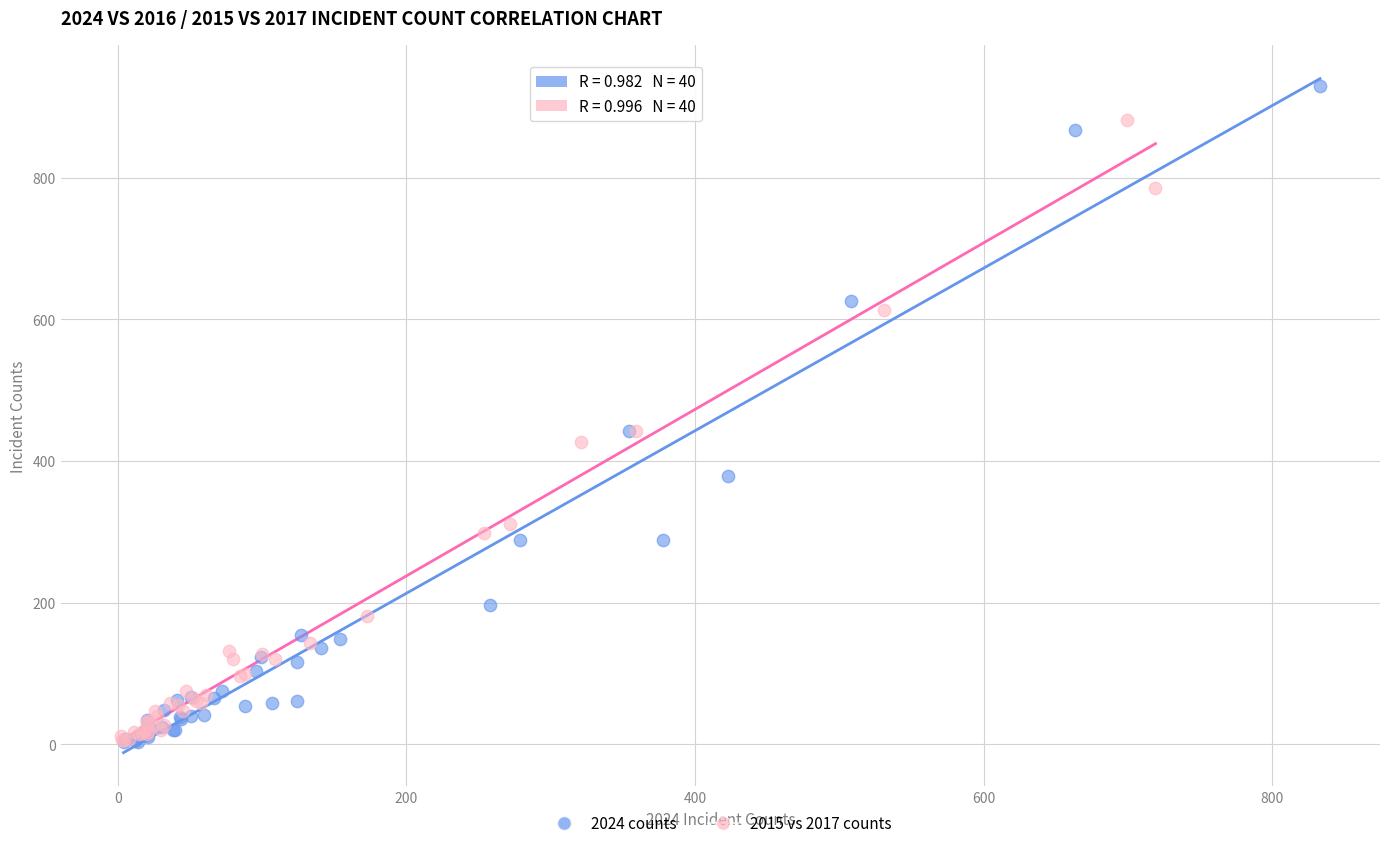

Which series contains the highest Y value?

2024 counts